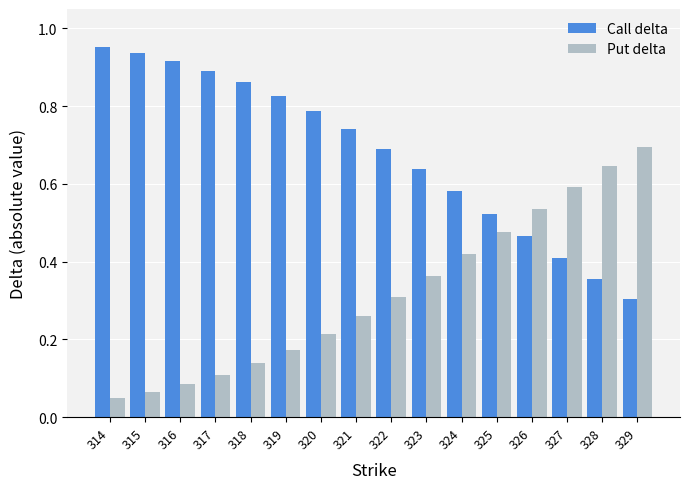

Which series has the largest total across all categories?

Call delta